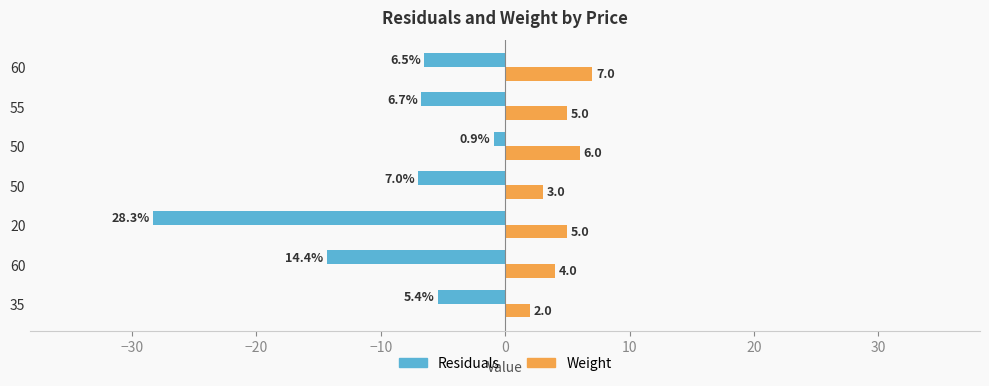

What is the minimum value for Weight?

2.0